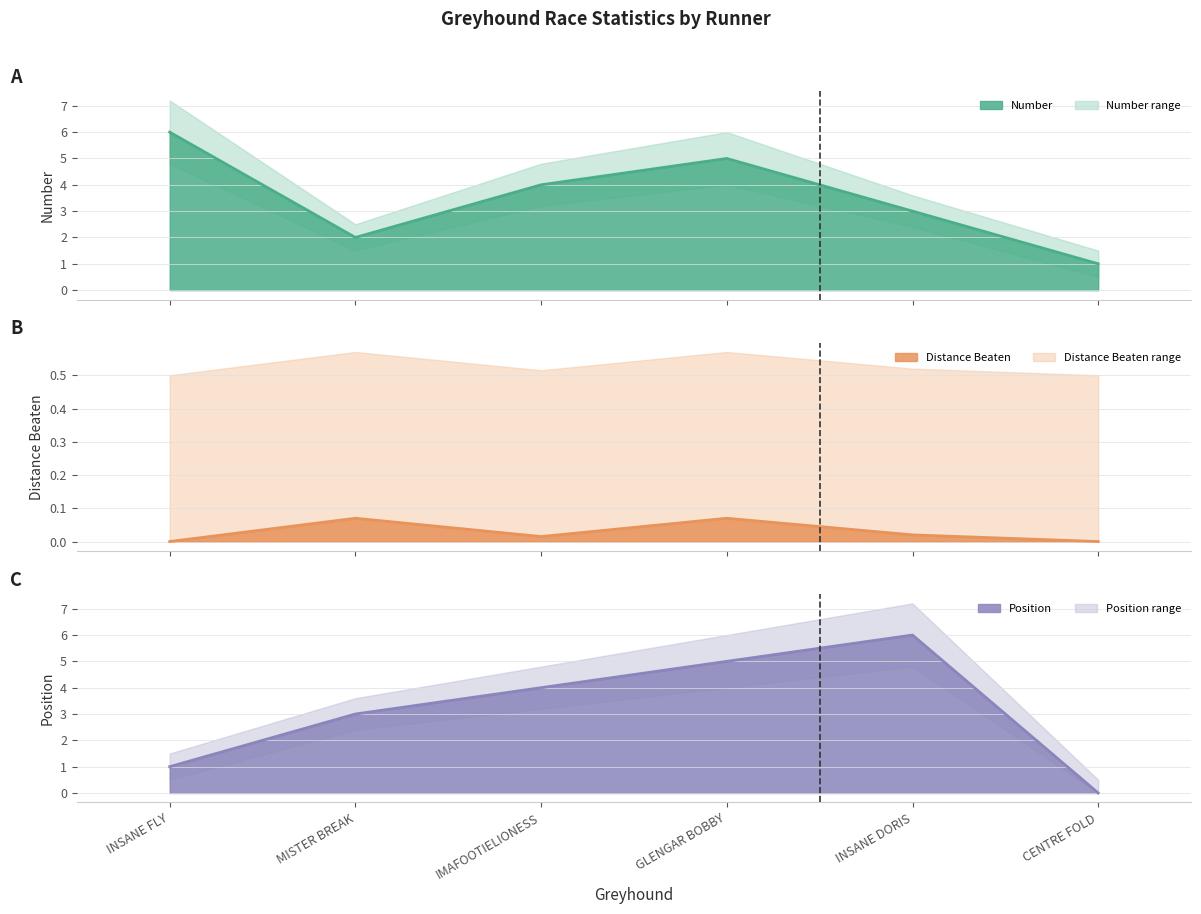

Reading right to left, transcribe all the data shown in this chart.

number: 1.0	3.0	5.0	4.0	2.0	6.0
distance_beaten: 0.0	0.0	0.1	0.0	0.1	0.0
position: 0.0	6.0	5.0	4.0	3.0	1.0